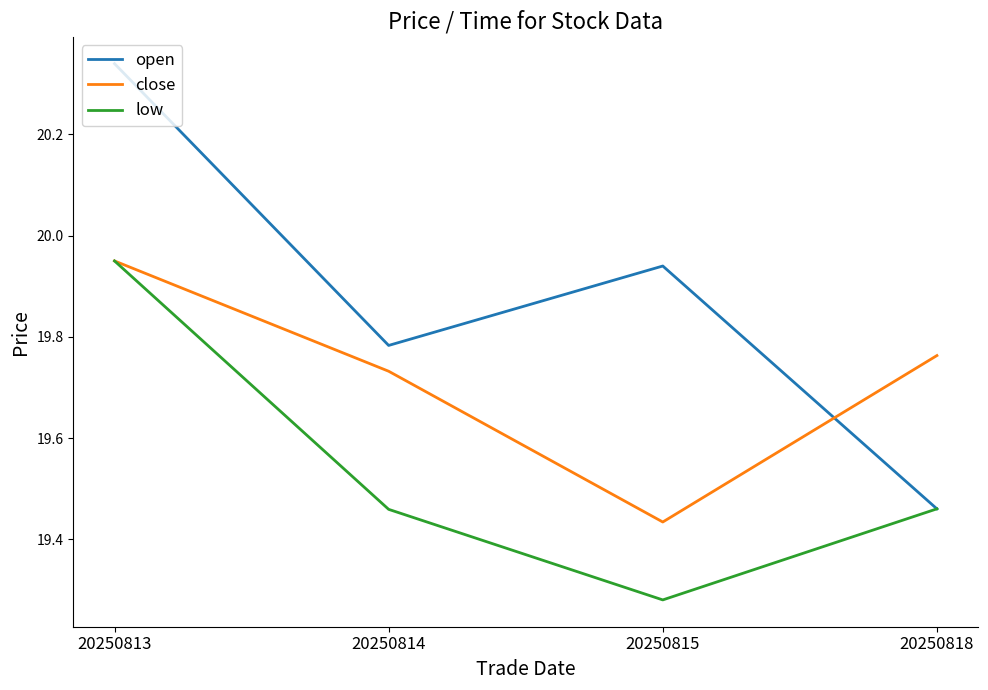

Which series has the largest range (max minus min)?

open